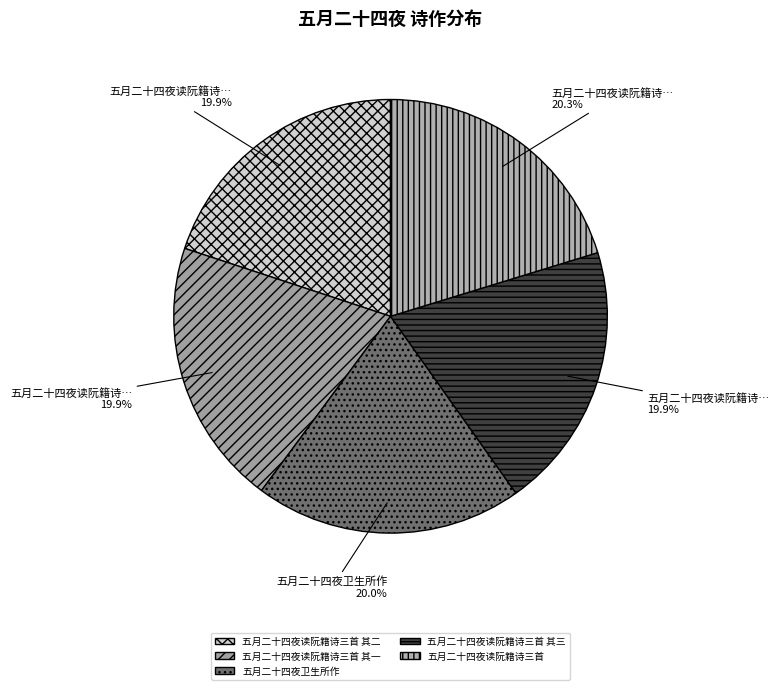

Rank the categories by value from highest to lowest.

五月二十四夜读阮籍诗三首, 五月二十四夜卫生所作, 五月二十四夜读阮籍诗三首 其三, 五月二十四夜读阮籍诗三首 其二, 五月二十四夜读阮籍诗三首 其一